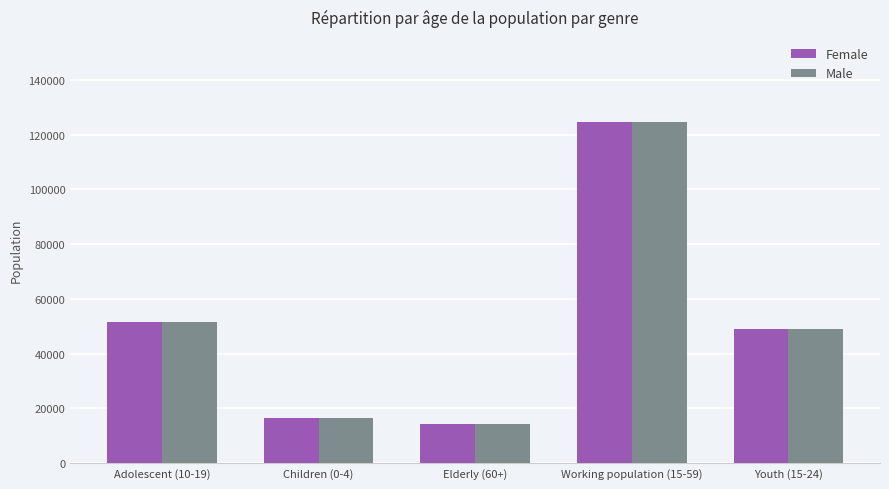

What is the label of the 1st bar from the left?

Adolescent (10-19)